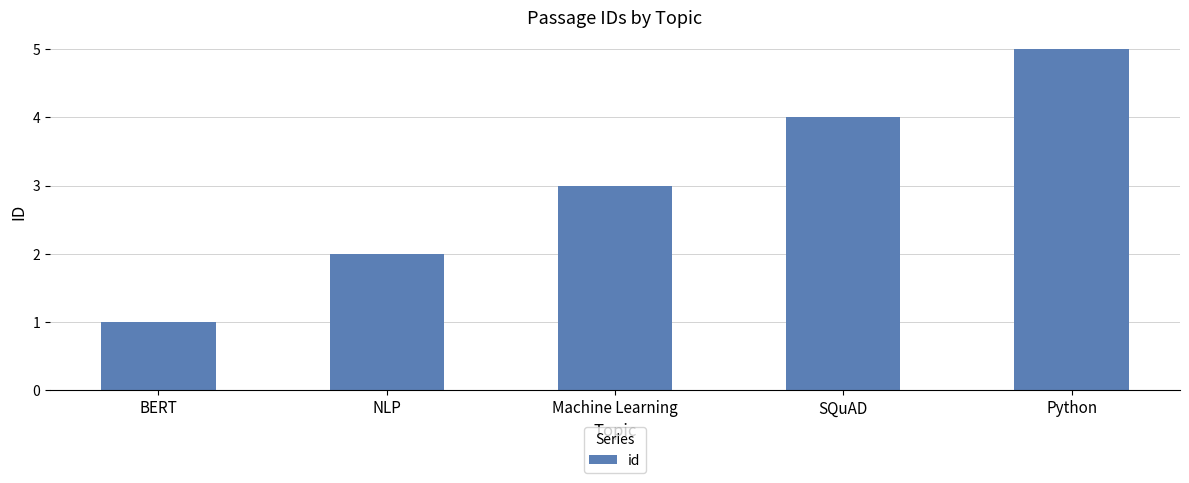

The value at NLP is 1. True or false?

False